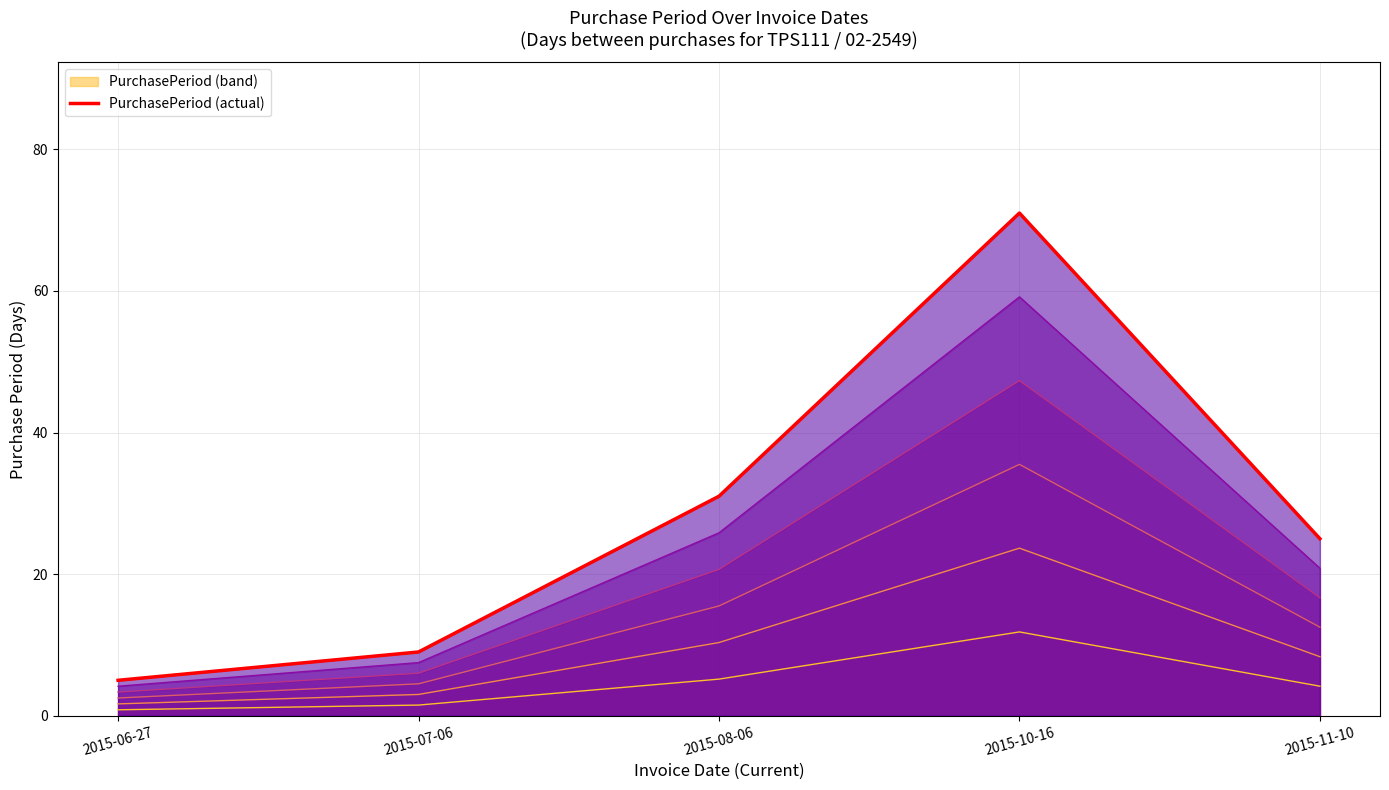

Does the chart display data point markers on the line(s)?

No